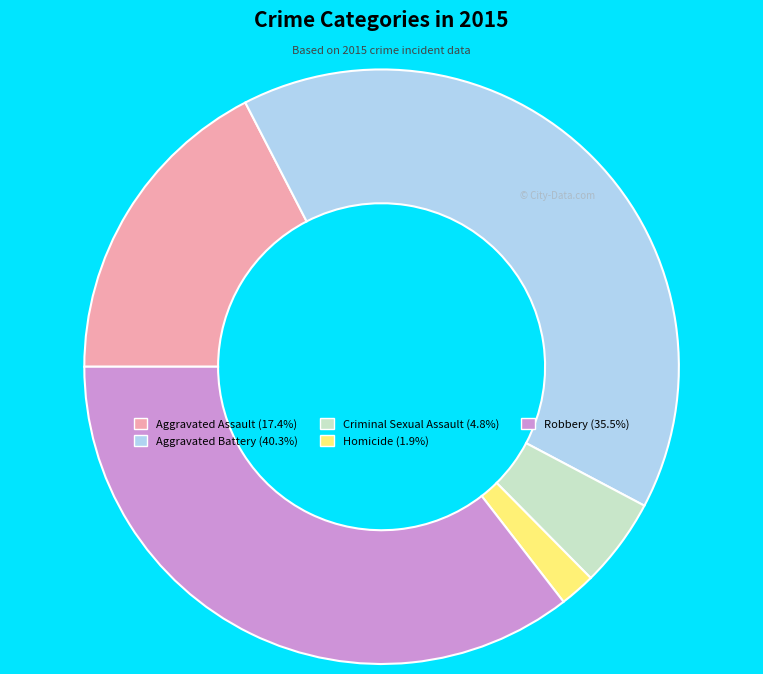

Is Homicide the majority of the pie?

No